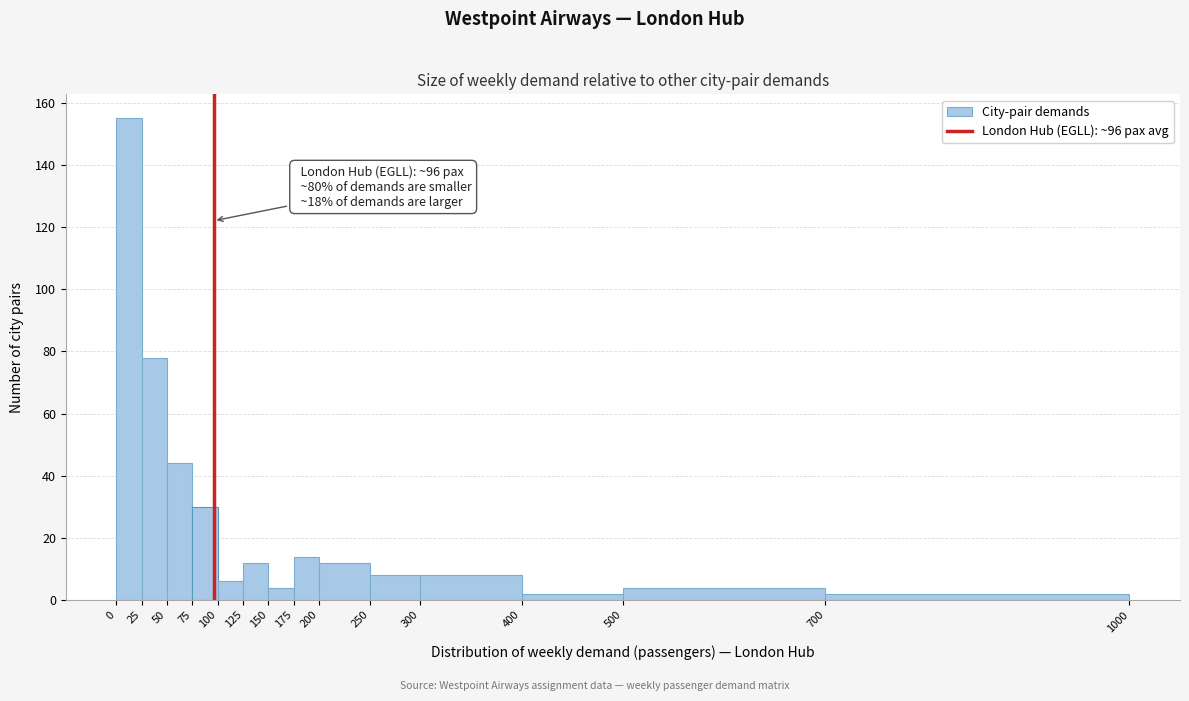

Over which range of the x-axis is the bar tallest?

0 to 25